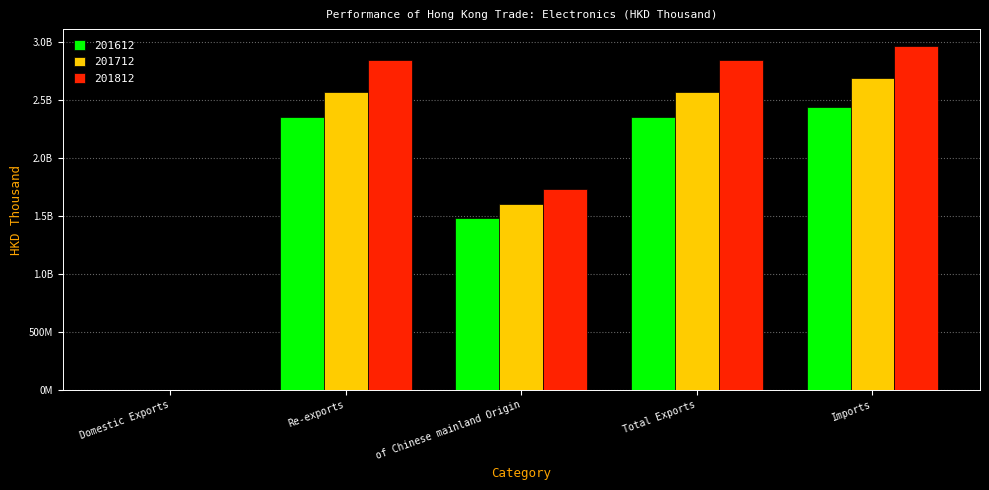

What is the difference between the second highest and second lowest values in the 201612 series?

865550319.5